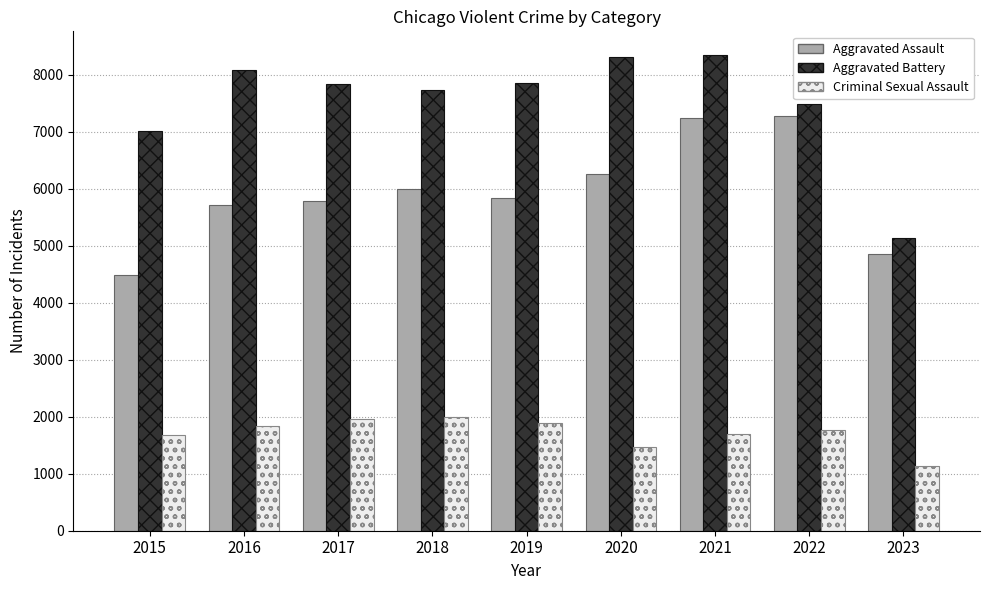

What is the difference between the second highest and minimum values in the Aggravated Assault series?

2762